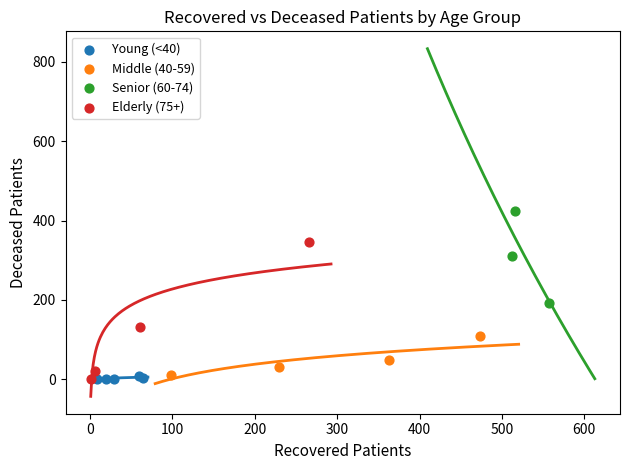

Which series contains the highest Y value?

Senior (60-74)